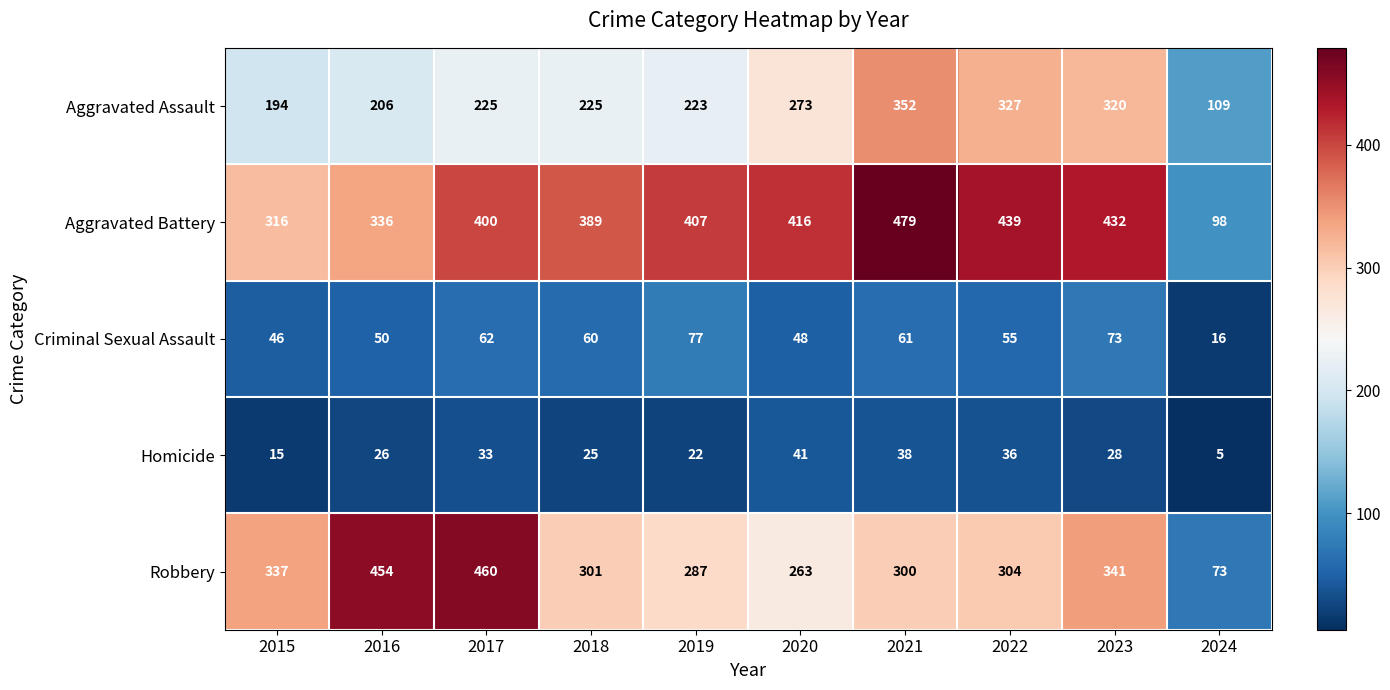

Is it true that Criminal Sexual Assault equals 50 at 2016?

True